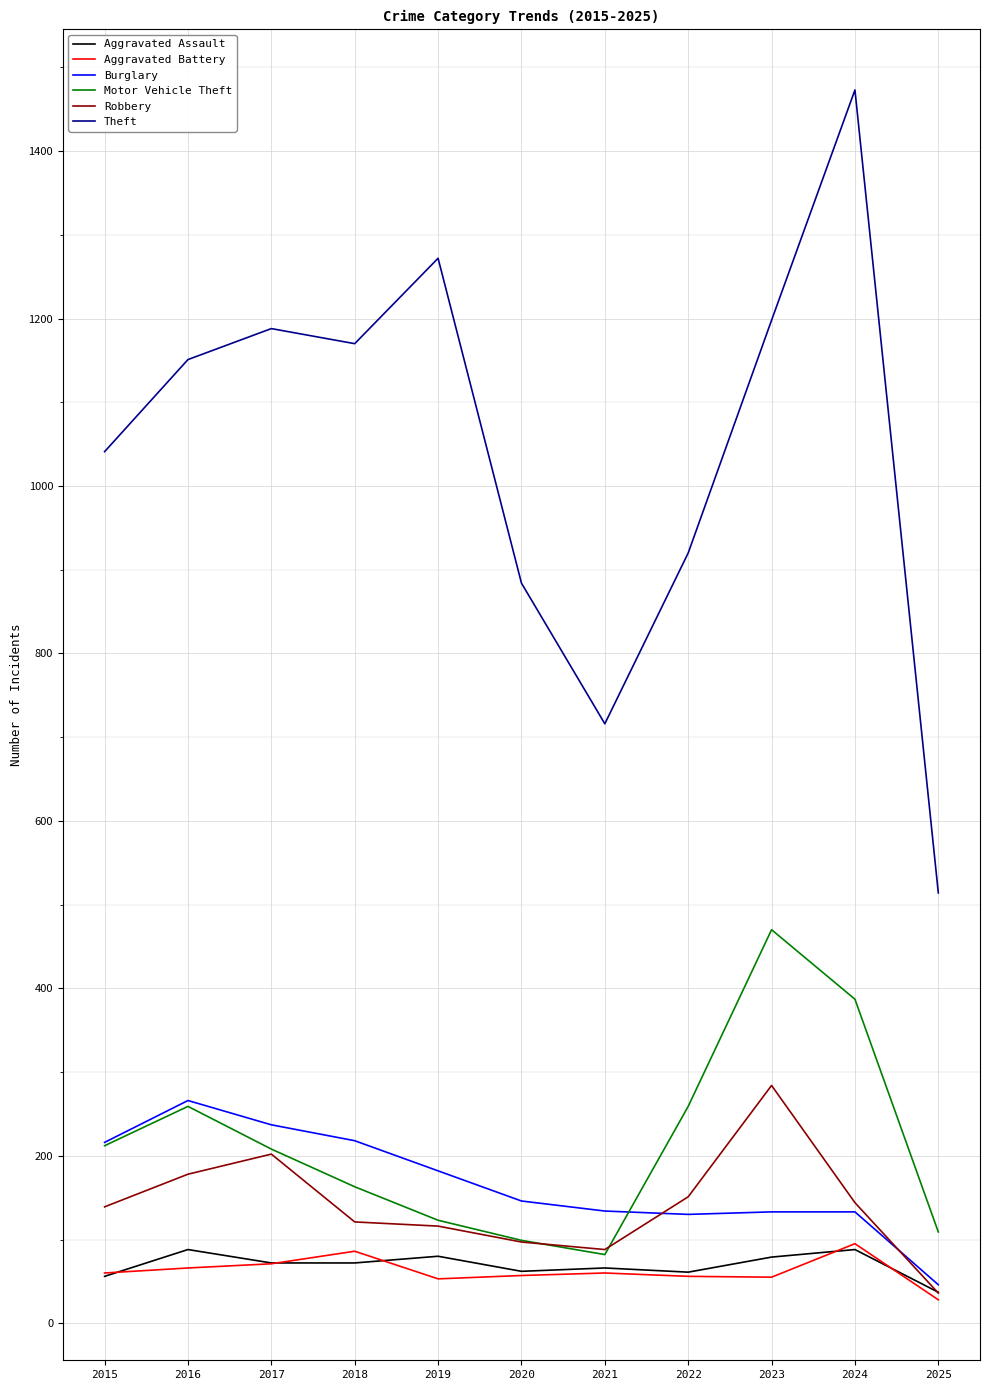

What is the difference between the Motor Vehicle Theft values at 2018 and 2022?

96